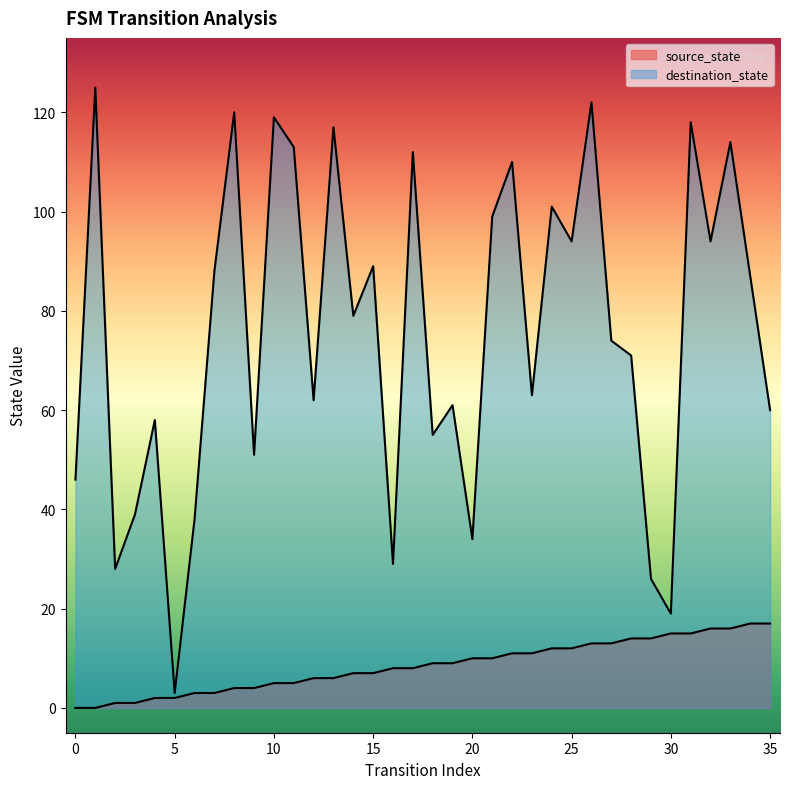

Rank the series by their maximum value, from lowest to highest.

source_state, destination_state